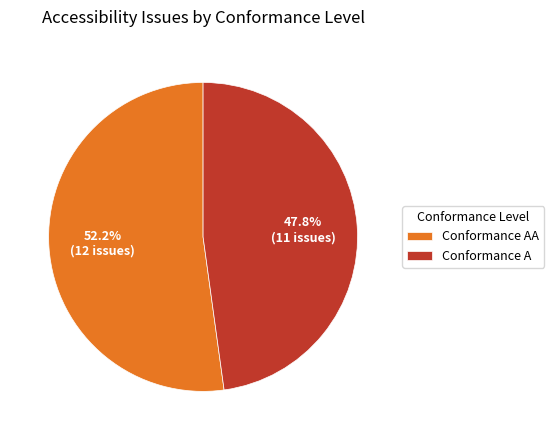

Rank the categories by value from highest to lowest.

Conformance AA, Conformance A